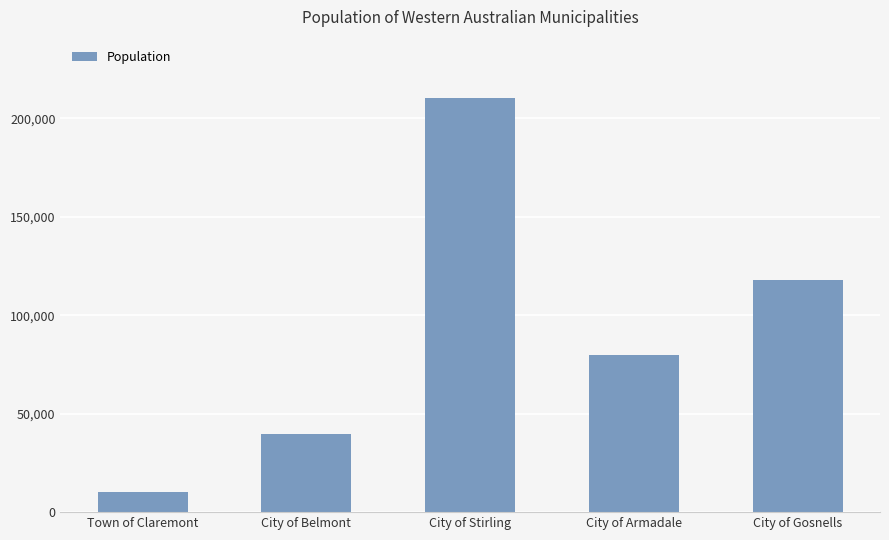

Reading left to right, transcribe all the data shown in this chart.

Town of Claremont=10054	City of Belmont=39682	City of Stirling=210208	City of Armadale=79602	City of Gosnells=118073